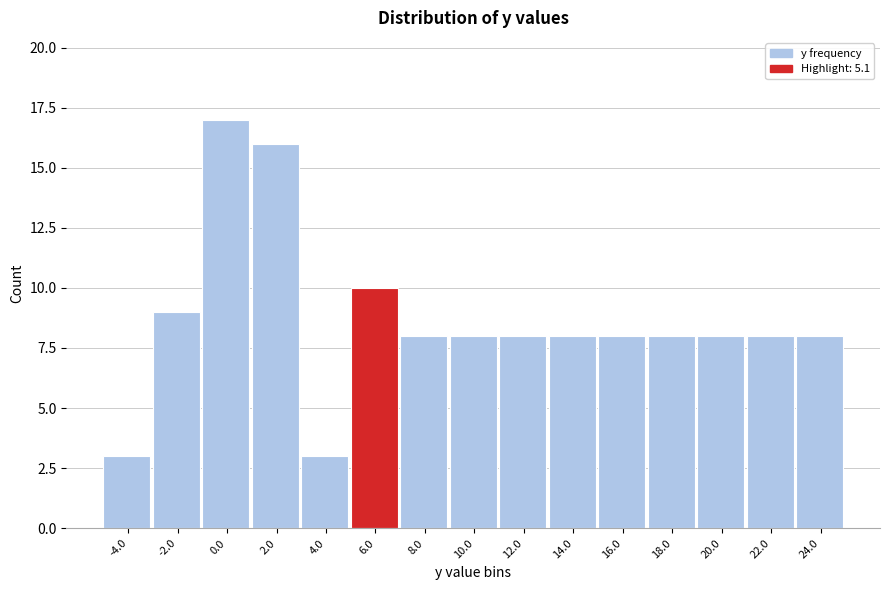

What is the height of the bar covering 17 to 19 on the x-axis? The values are not printed on the chart, so give them approximately, as read against the axis.

8